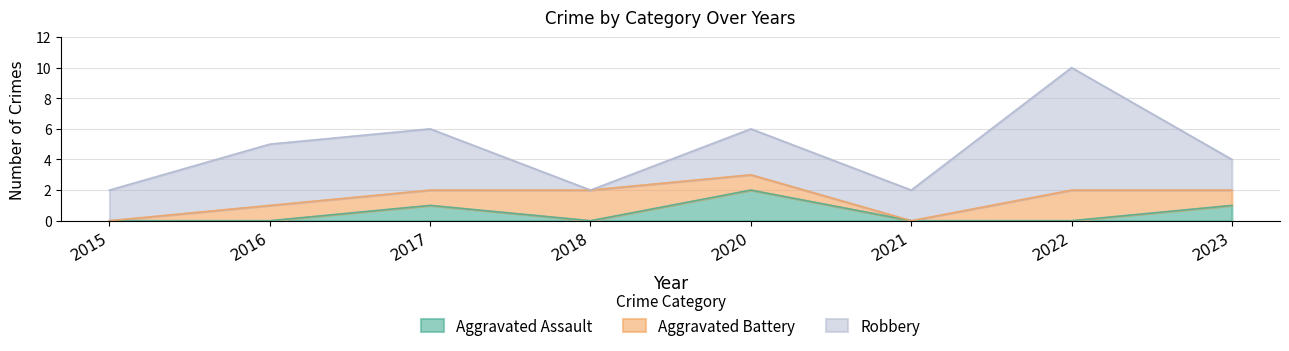

What is the average value of the Robbery series?

3